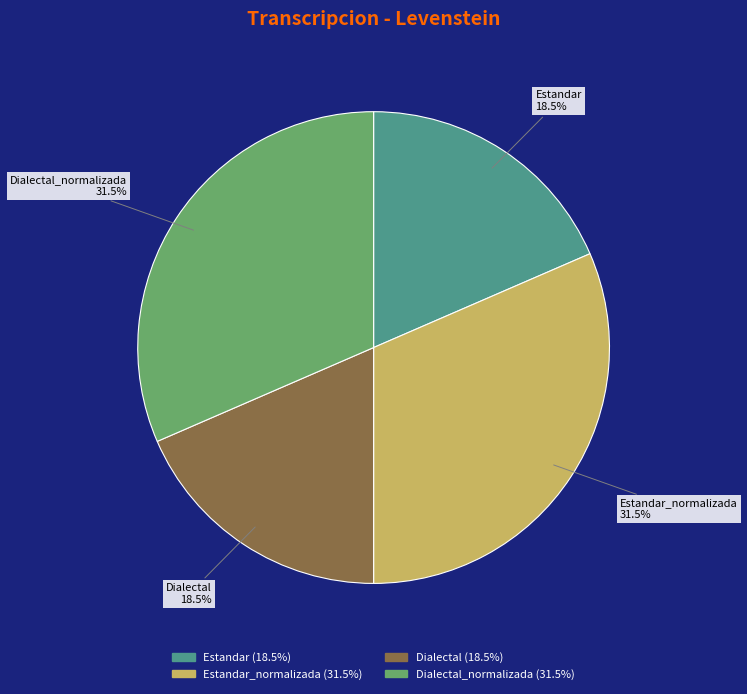

Approximately how many times larger is the value at Dialectal_normalizada compared to Dialectal?

1.7